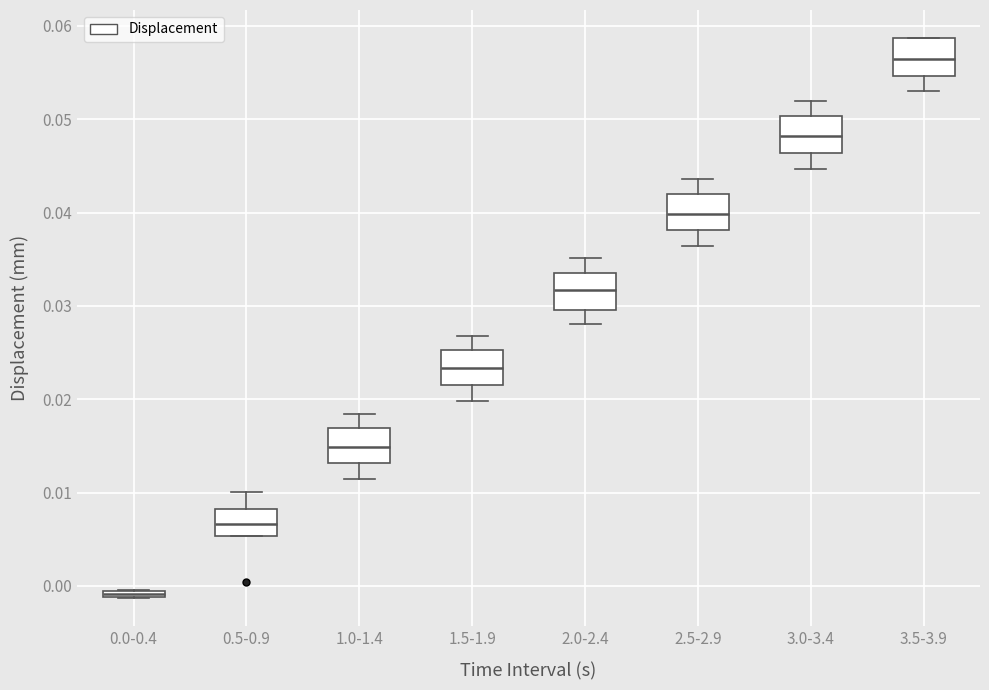

Which box's median line is the highest?

3.5-3.9